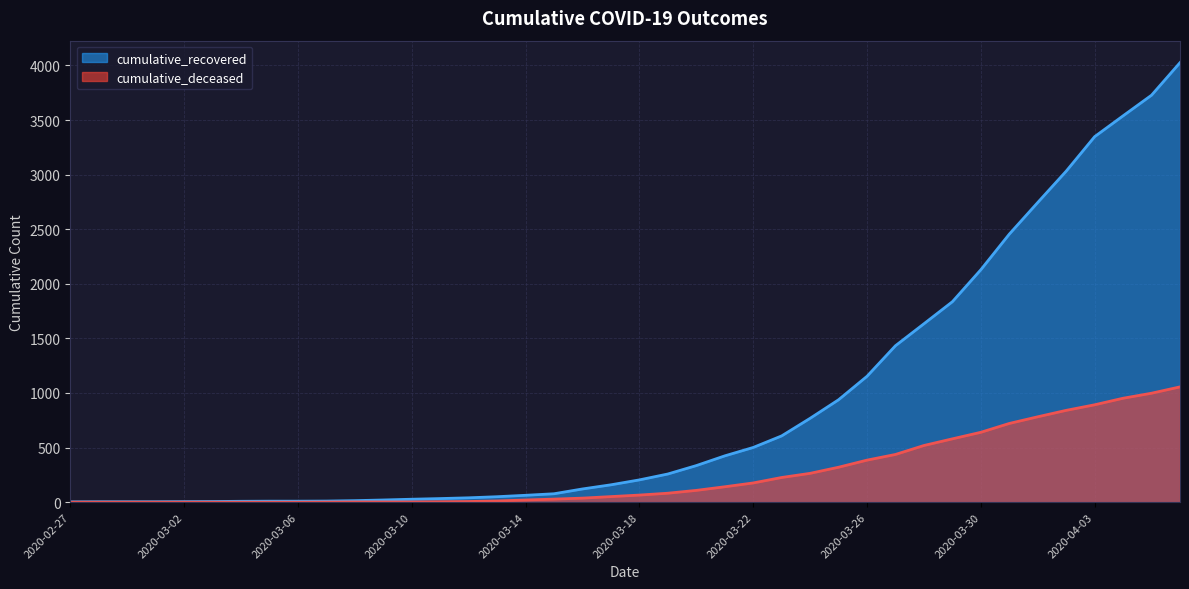

What is the highest value of the cumulative_recovered series?

4026